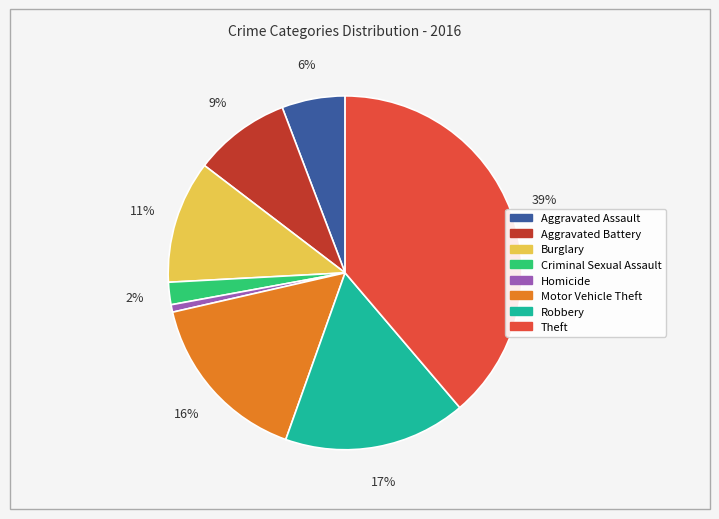

Rank the categories by value from lowest to highest.

Homicide, Criminal Sexual Assault, Aggravated Assault, Aggravated Battery, Burglary, Motor Vehicle Theft, Robbery, Theft